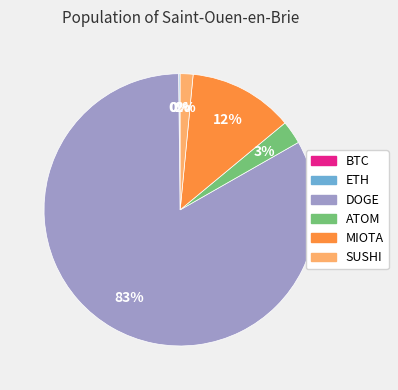

Which category accounts for the majority?

DOGE